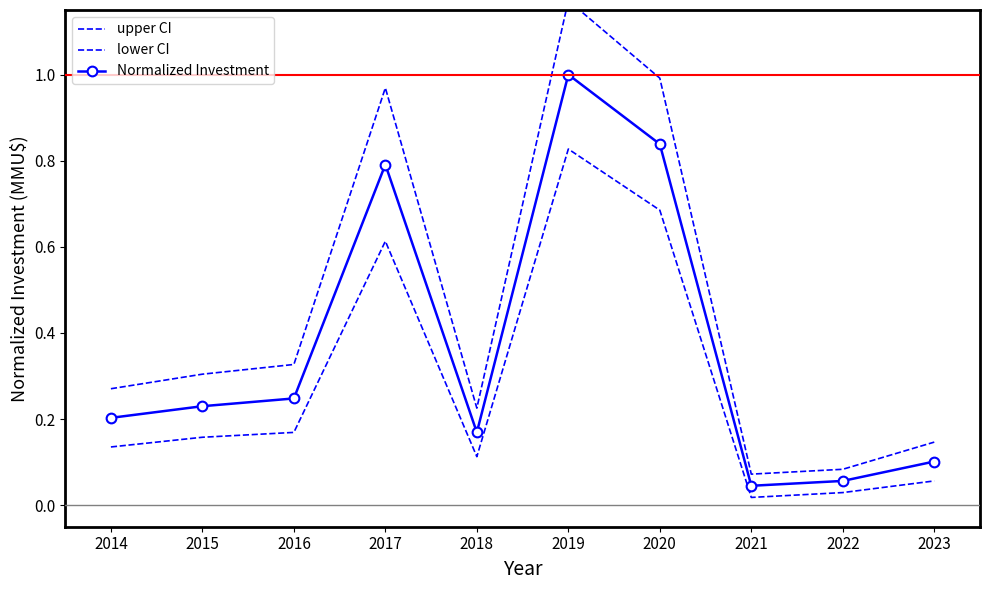

At which category does Normalized Investment reach its first local valley?

2018